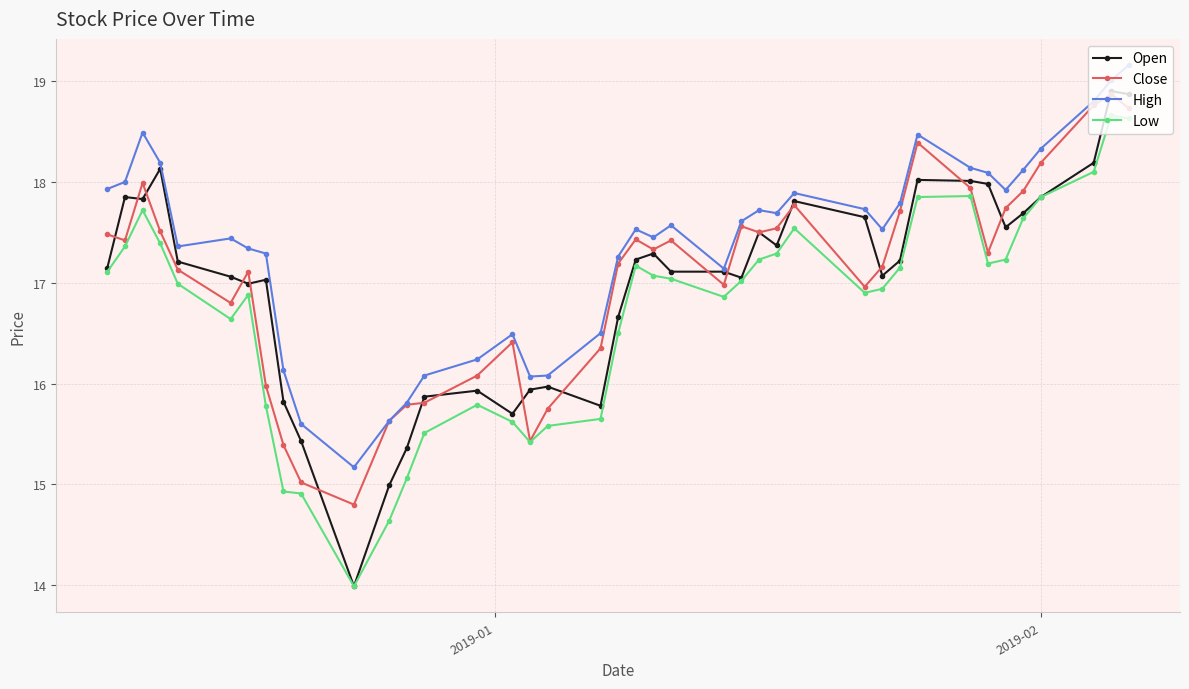

Which series has the widest spread of values?

Open